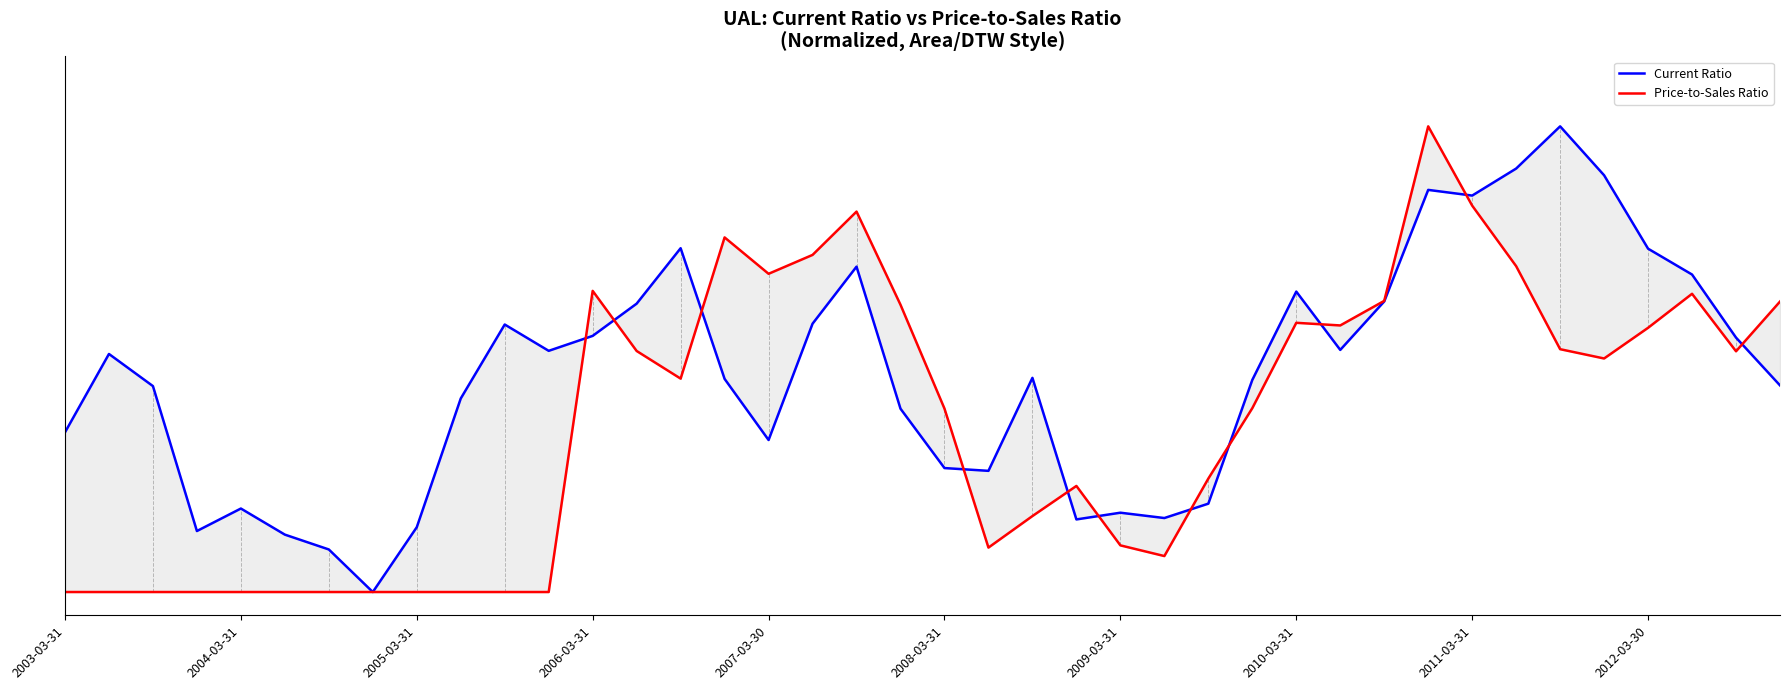

Which series has the largest total across all categories?

Current Ratio